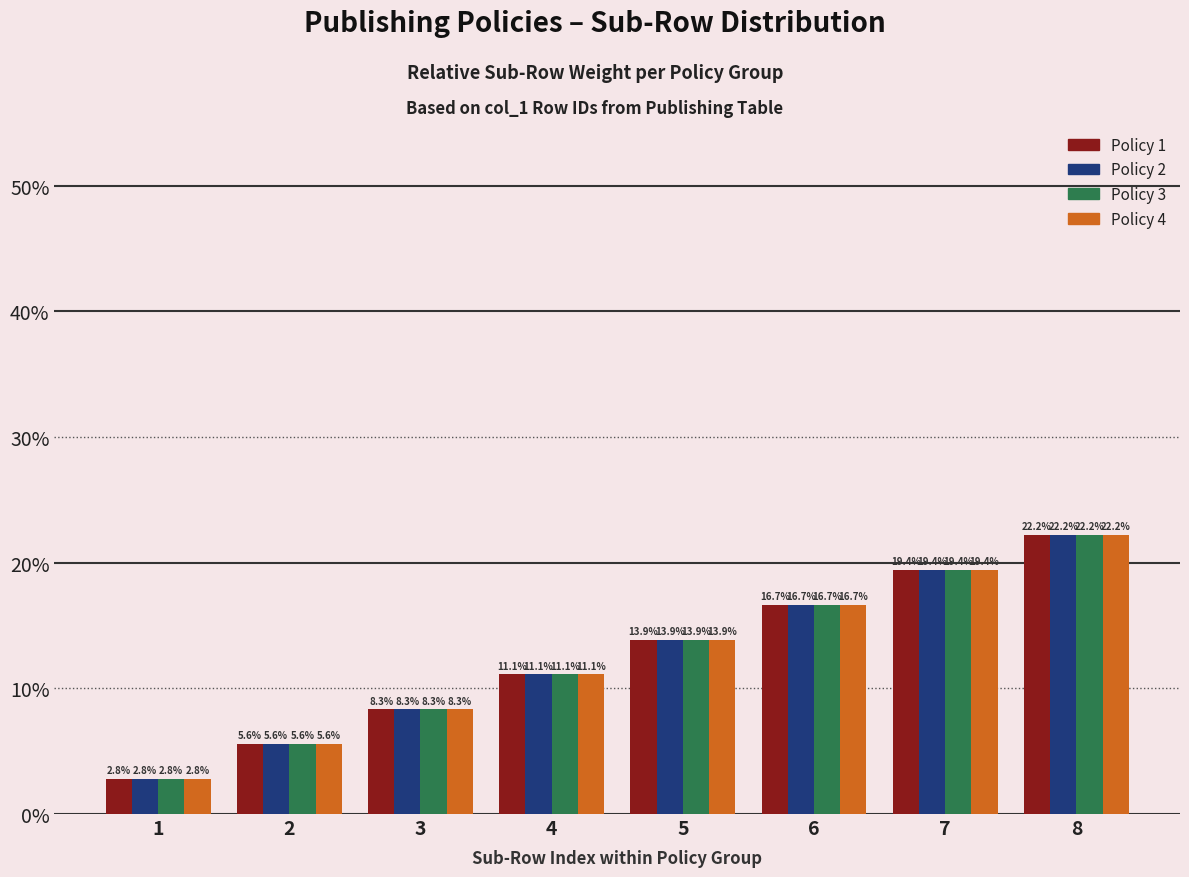

The Policy 3 series shows 0.7 at 1. True or false?

False